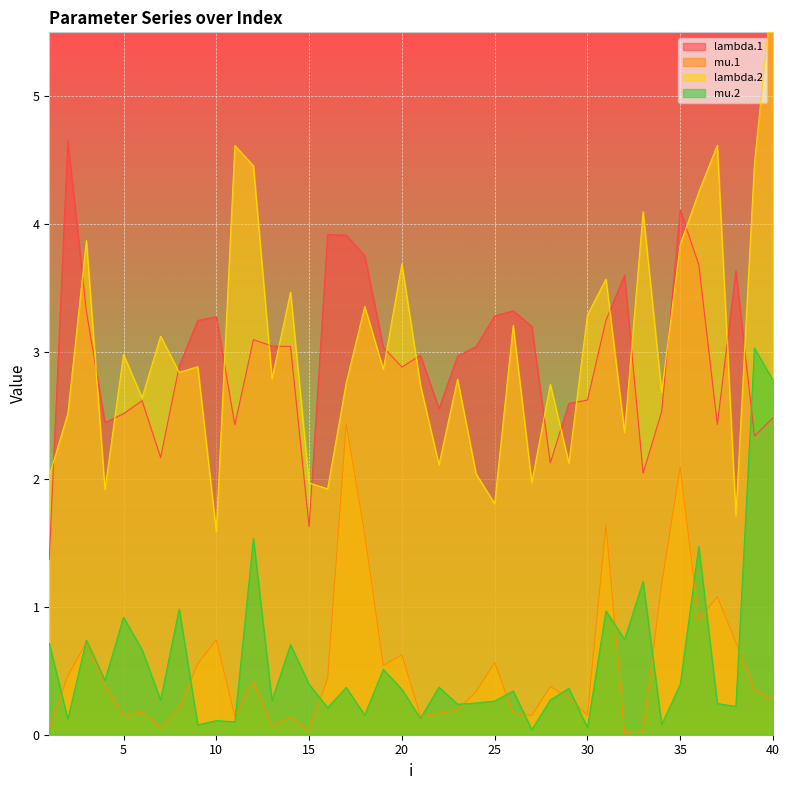

What is the difference between the maximum and minimum values in the lambda.1 series?

3.3